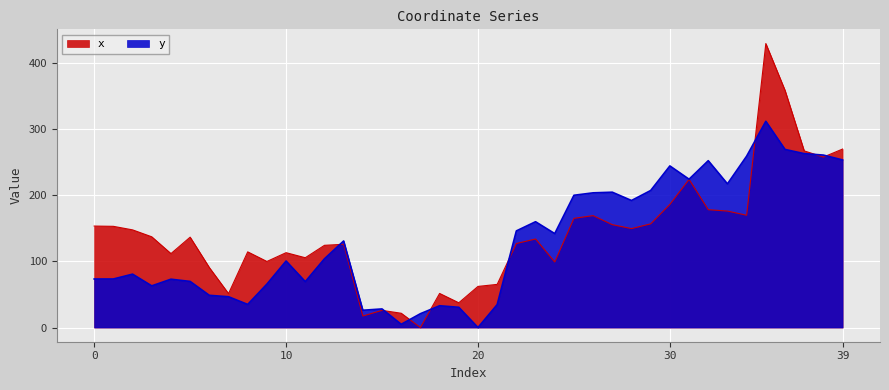

Where does the y series first go above 103?

12